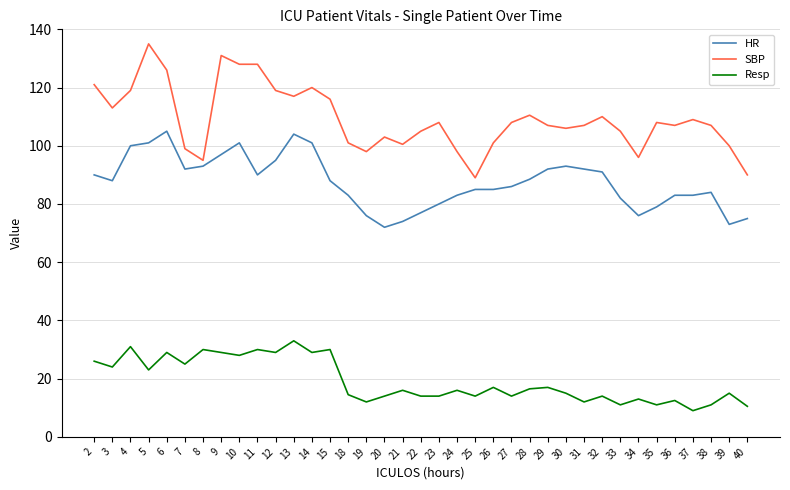

Is the value of HR at 34 greater than the value of SBP at 21?

No